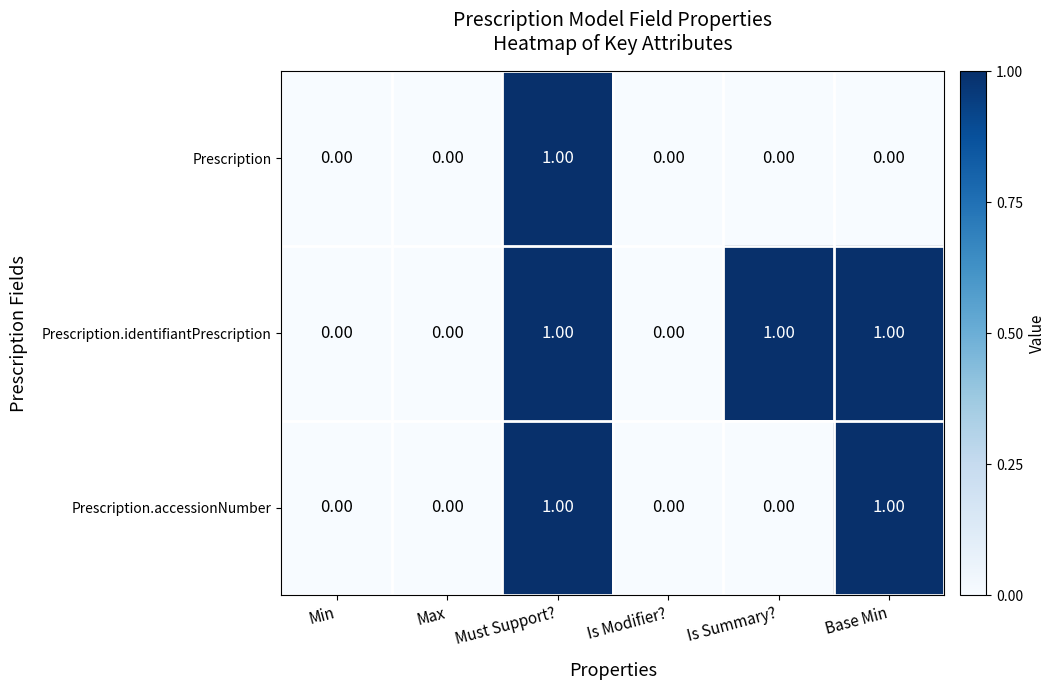

Rank the series by their average value, from highest to lowest.

Prescription.identifiantPrescription, Prescription.accessionNumber, Prescription